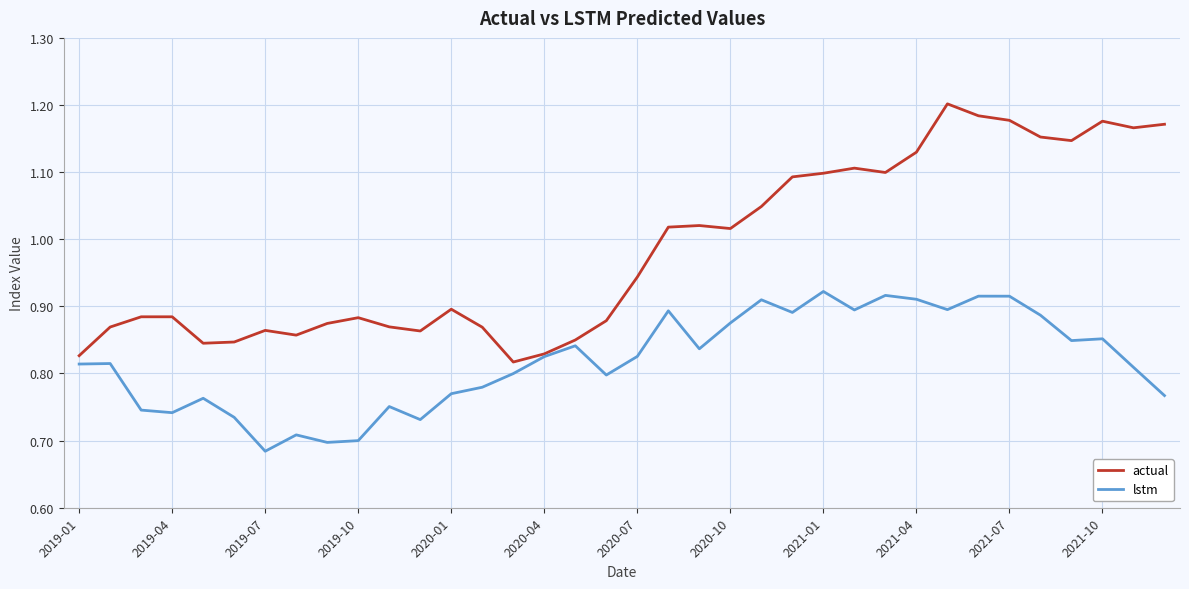

Rank the series by their average value, from highest to lowest.

actual, lstm